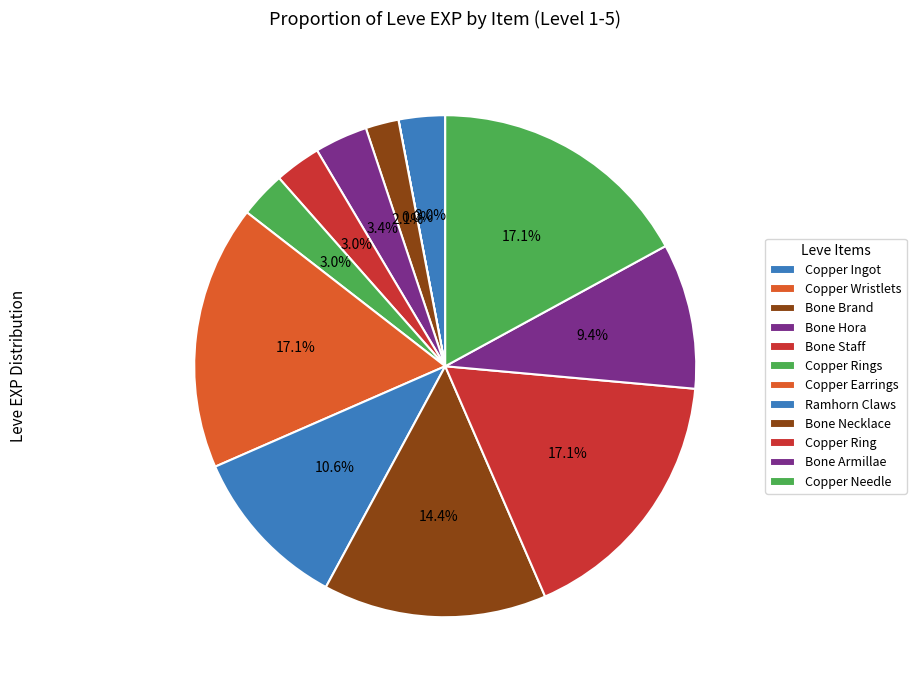

How many slices are in this pie chart?

12